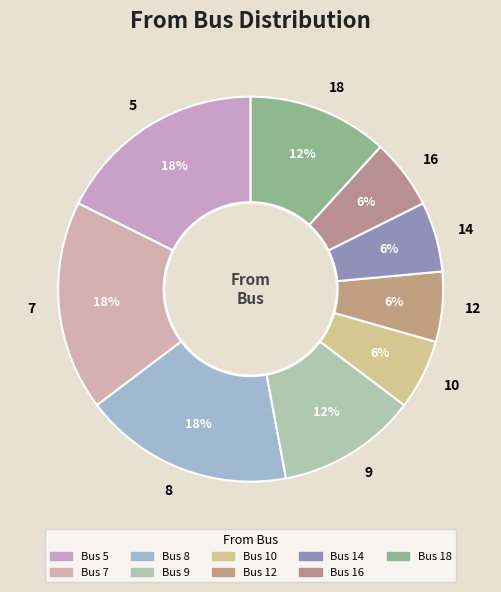

What percentage is the 18 slice, to the nearest percent?

12%